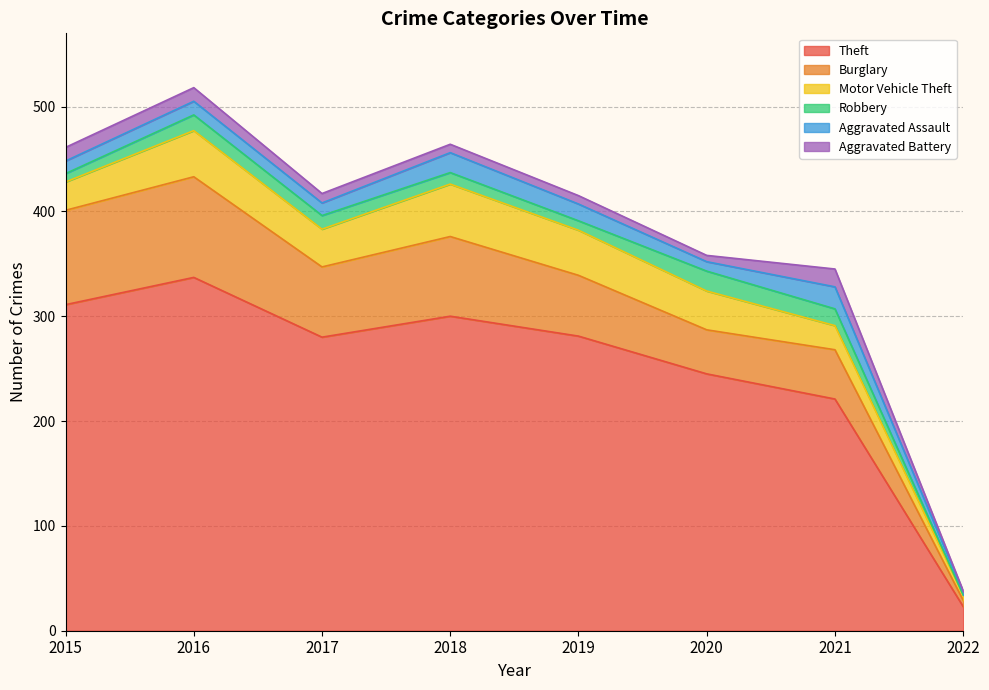

Rank the series by their maximum value, from highest to lowest.

Theft, Burglary, Motor Vehicle Theft, Aggravated Assault, Robbery, Aggravated Battery